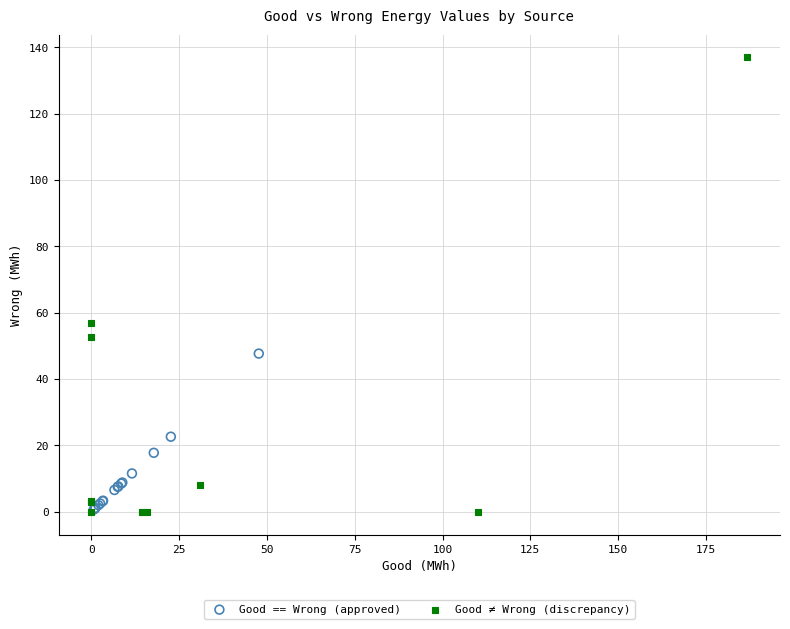

What are all the series names shown in the legend?

Good == Wrong (approved), Good ≠ Wrong (discrepancy)